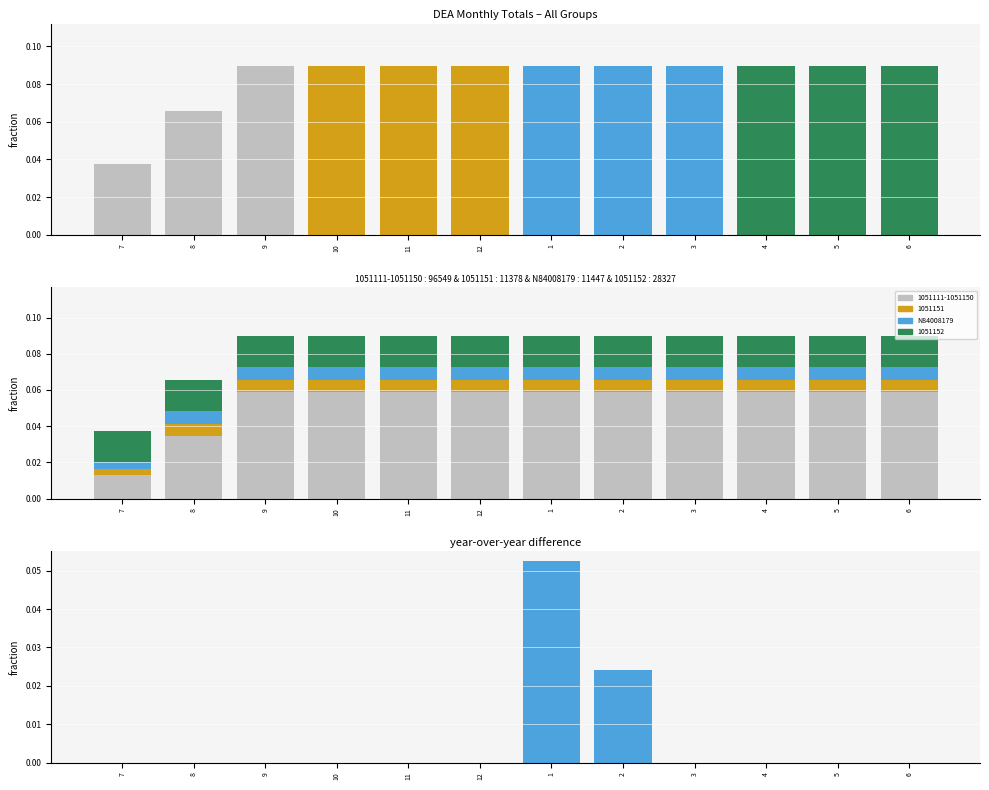

Reading right to left, transcribe all the data shown in this chart.

Total fraction: 6=0.1	5=0.1	4=0.1	3=0.1	2=0.1	1=0.1	12=0.1	11=0.1	10=0.1	9=0.1	8=0.1	7=0.0
N84008179: 6=0.0	5=0.0	4=0.0	3=0.0	2=0.0	1=0.0	12=0.0	11=0.0	10=0.0	9=0.0	8=0.0	7=0.0
difference: 6=0.0	5=0.0	4=0.0	3=0.0	2=0.0	1=0.1	12=0.0	11=0.0	10=0.0	9=0.0	8=0.0	7=0.0